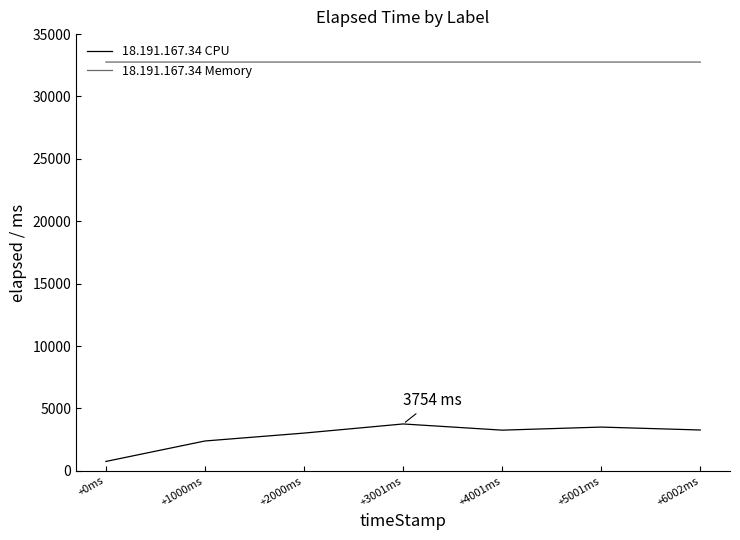

What is the difference between the highest and lowest values at +5001ms?

29256